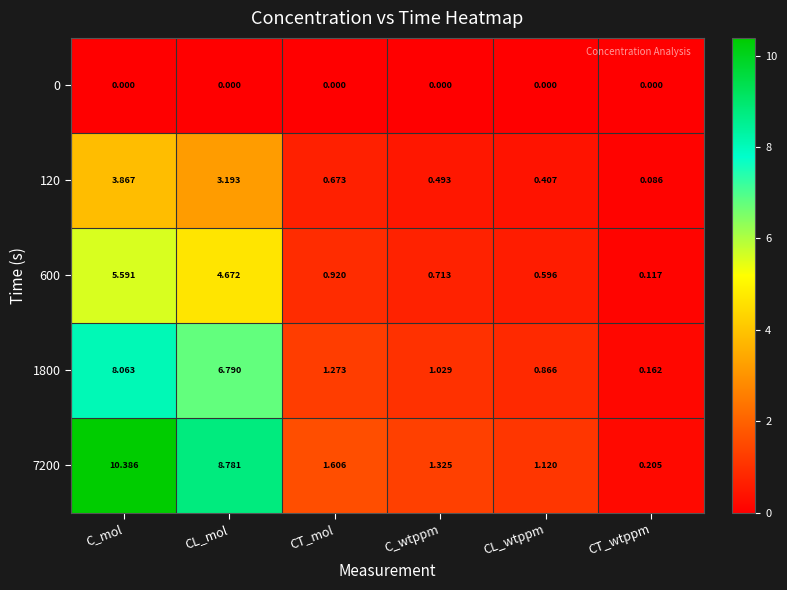

List the series in order of their overall mean, lowest first.

0, 120, 600, 1800, 7200